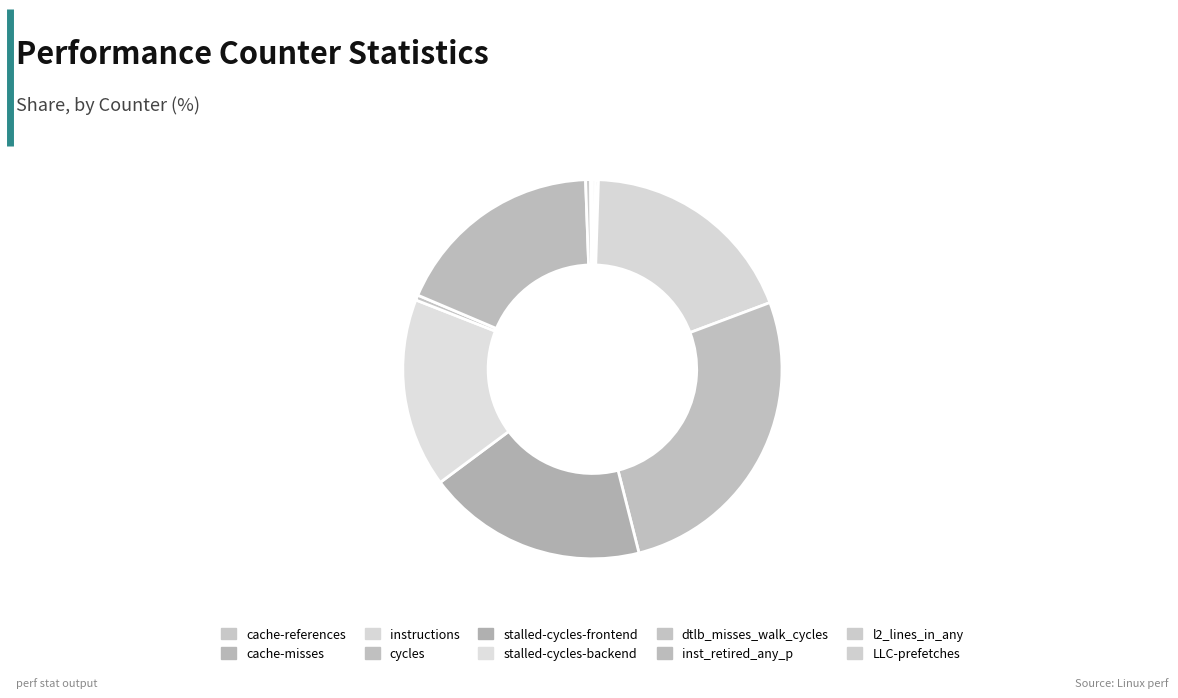

True or false: cache-references accounts for 0% of the total.

True